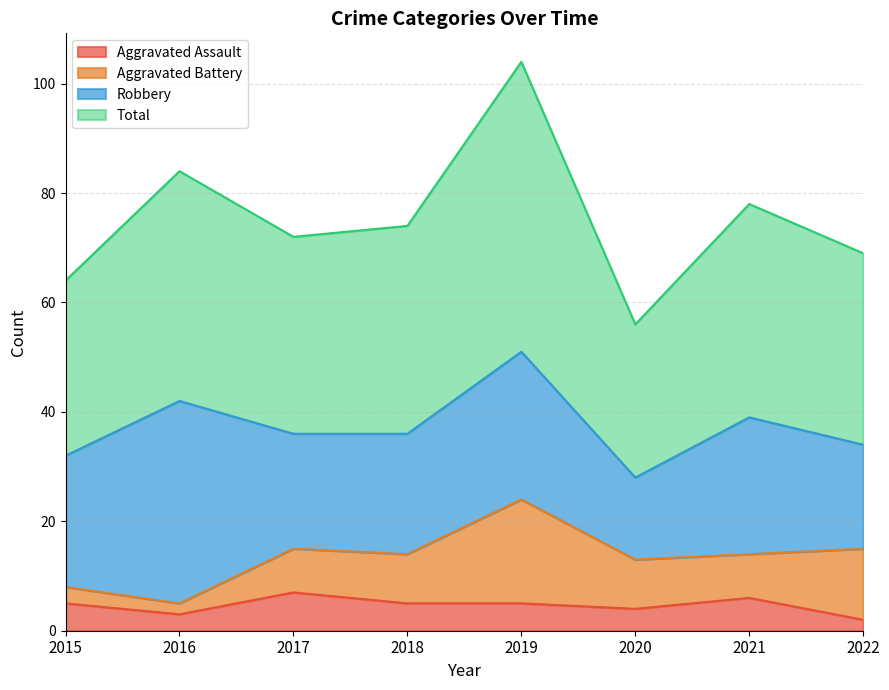

The Total series shows 125 at 2017. True or false?

False